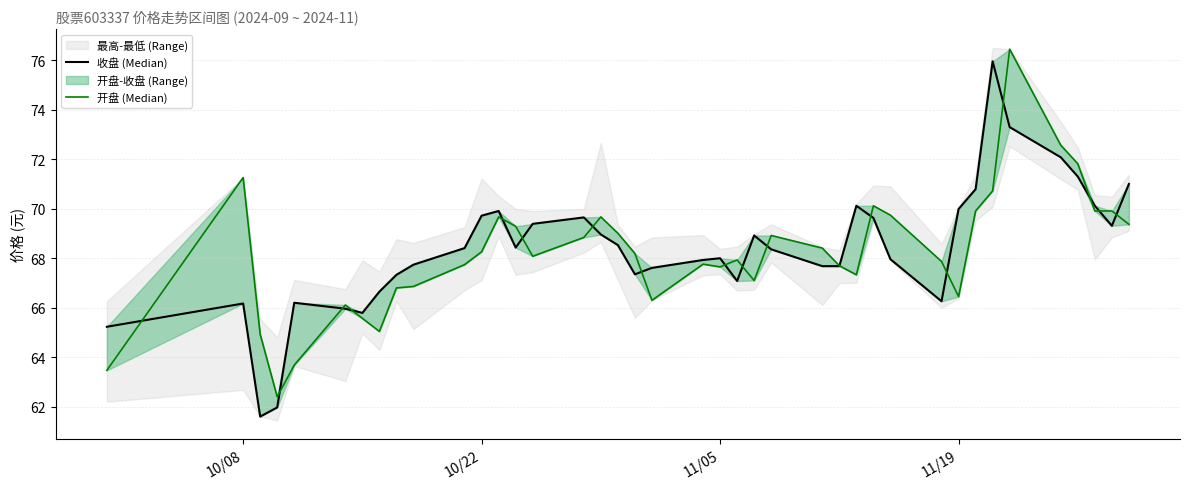

The 收盘 (Median) series shows 106.0 at 7. True or false?

False